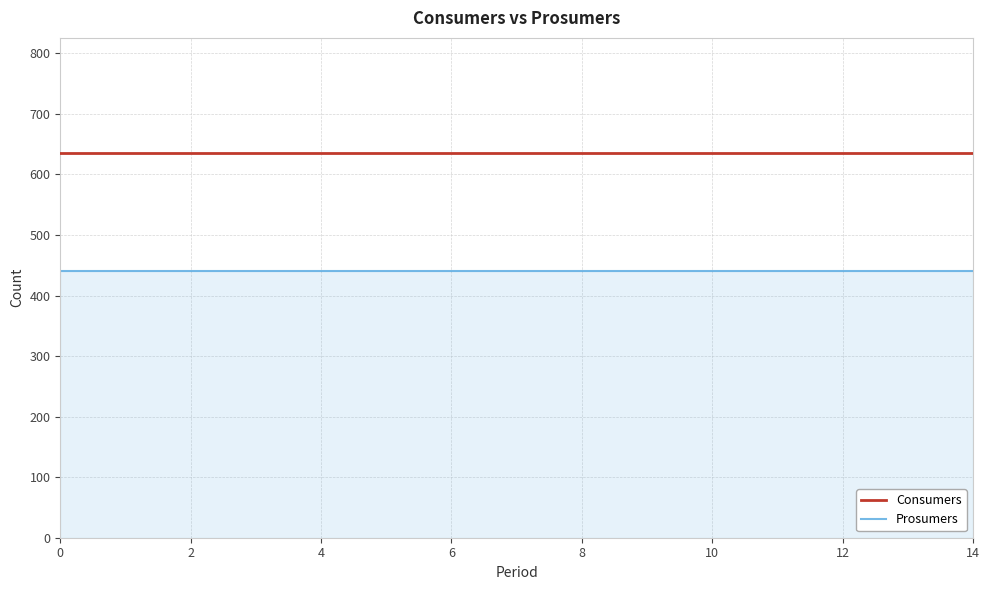

What is the highest value of the Prosumers series?

440